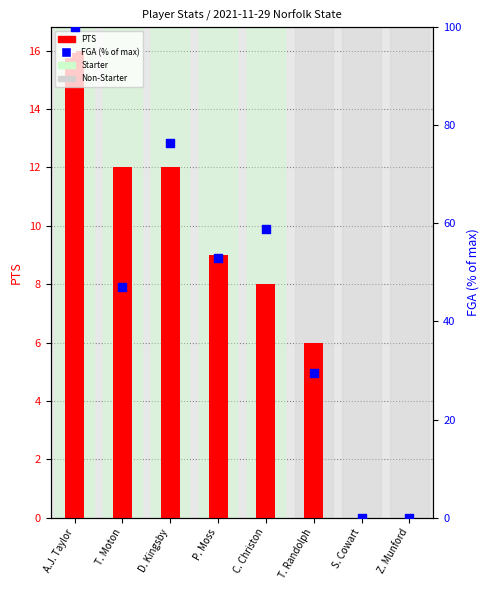

Which series has the largest total across all categories?

FGA (% of max)